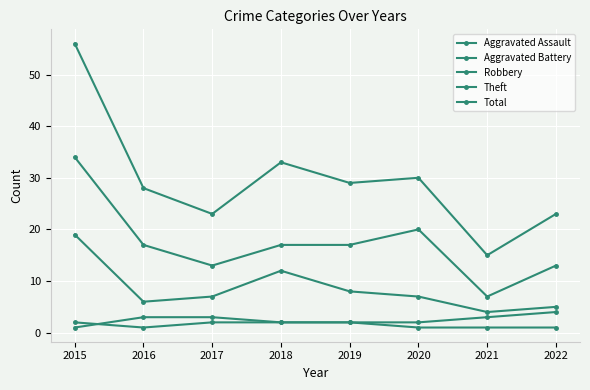

How many data points does each series have?

8